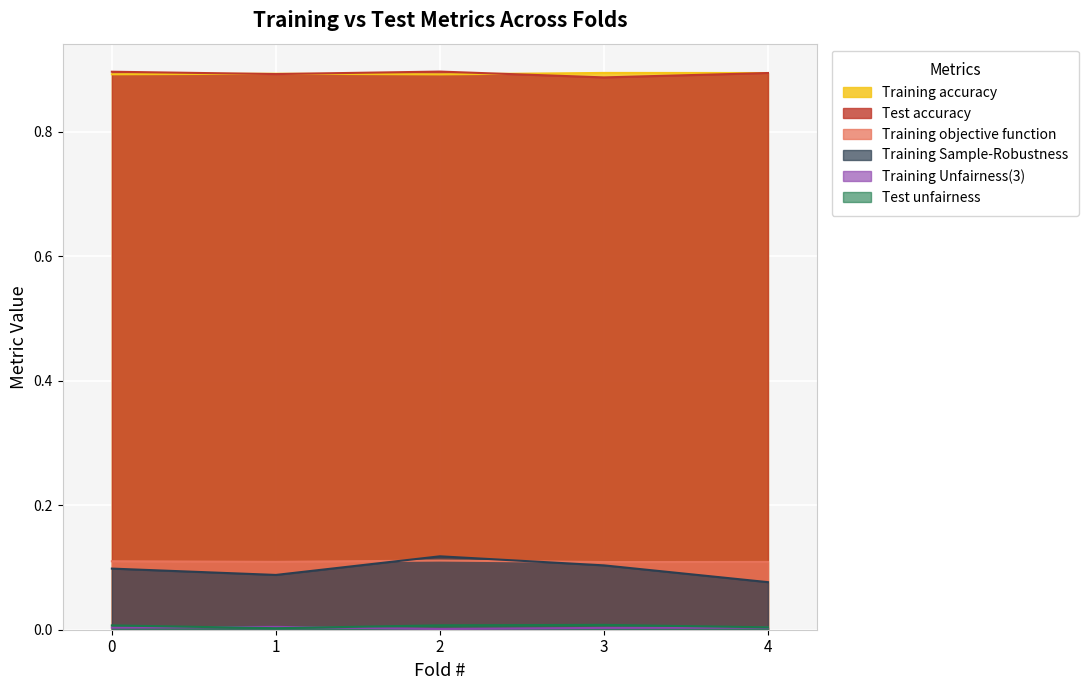

After their last crossing, which series has the higher values: Test accuracy or Training accuracy?

Training accuracy